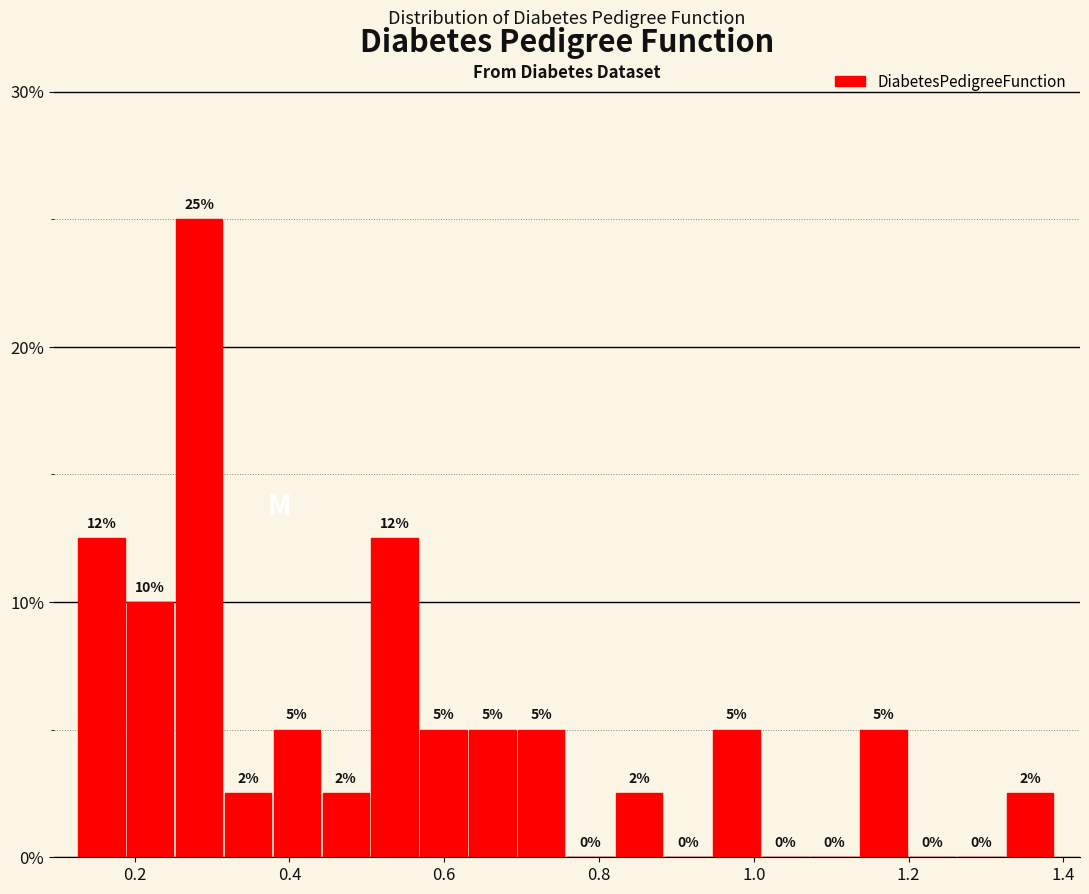

Read against the x-axis, roughly where is the centre of the tallest bar?

0.28